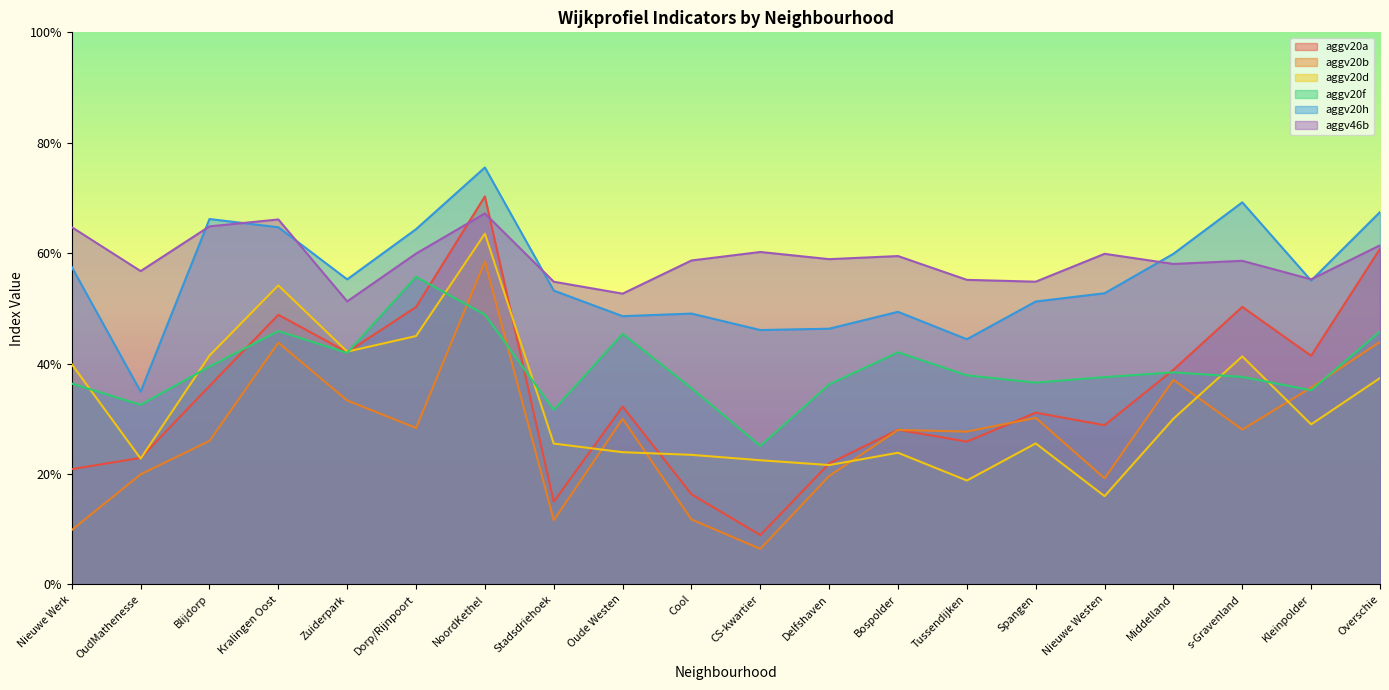

What are all the series names shown in the legend?

aggv20a, aggv20b, aggv20d, aggv20f, aggv20h, aggv46b